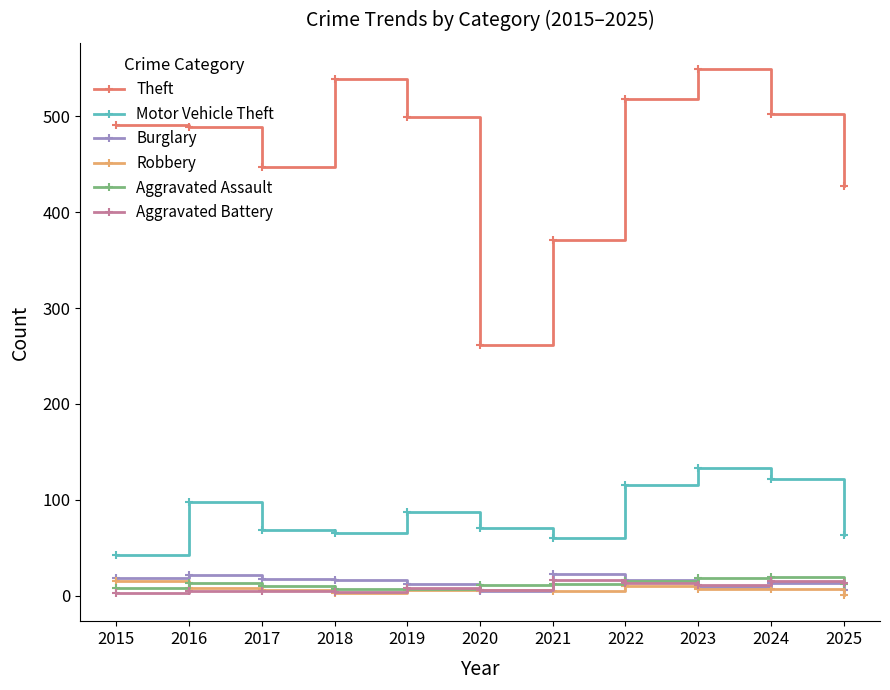

True or false: Burglary has a value of 12 at 2019.

True